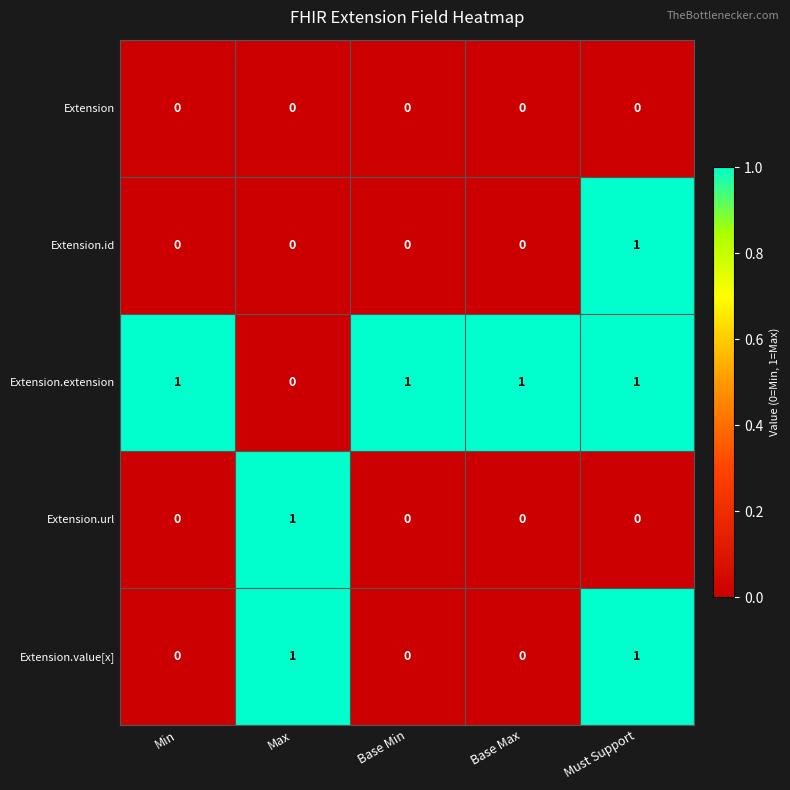

What is the total value across all series at Min?

1